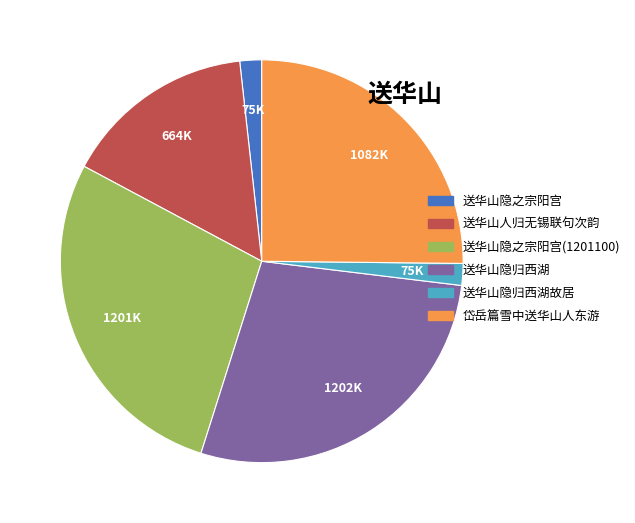

True or false: 送华山人归无锡联句次韵 accounts for 15% of the total.

True